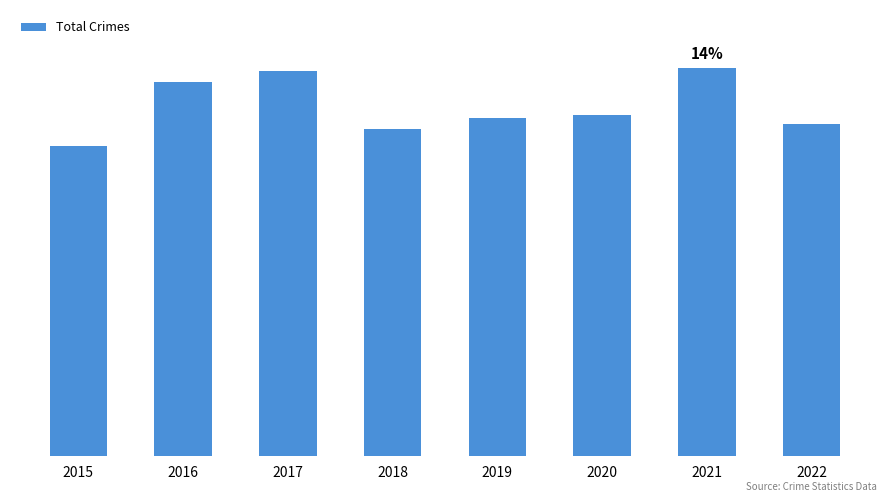

Which category has the highest value across all series?

2021